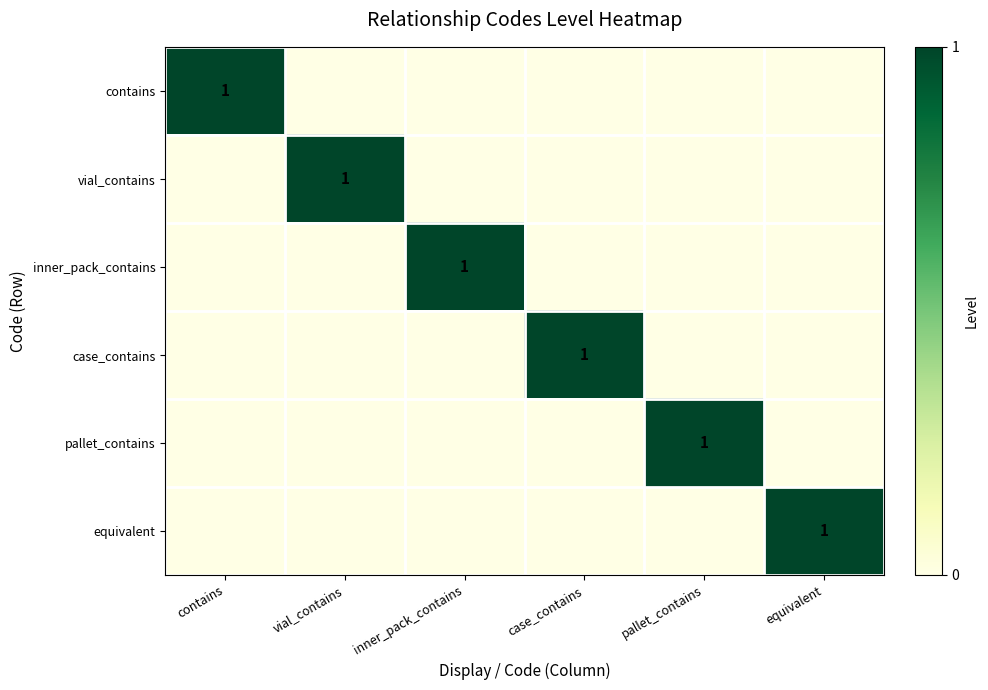

What is the difference between the maximum and second lowest values in the case_contains series?

1